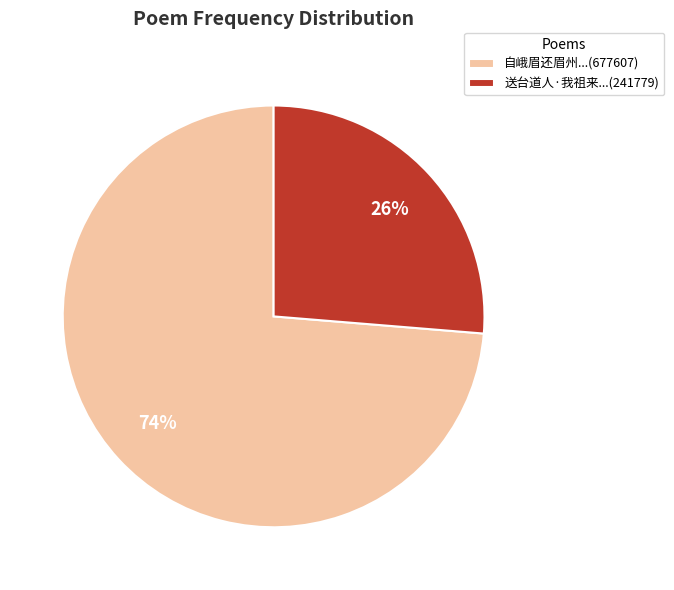

To the nearest percent, what percentage of the pie is 自峨眉还眉州...(677607)?

74%